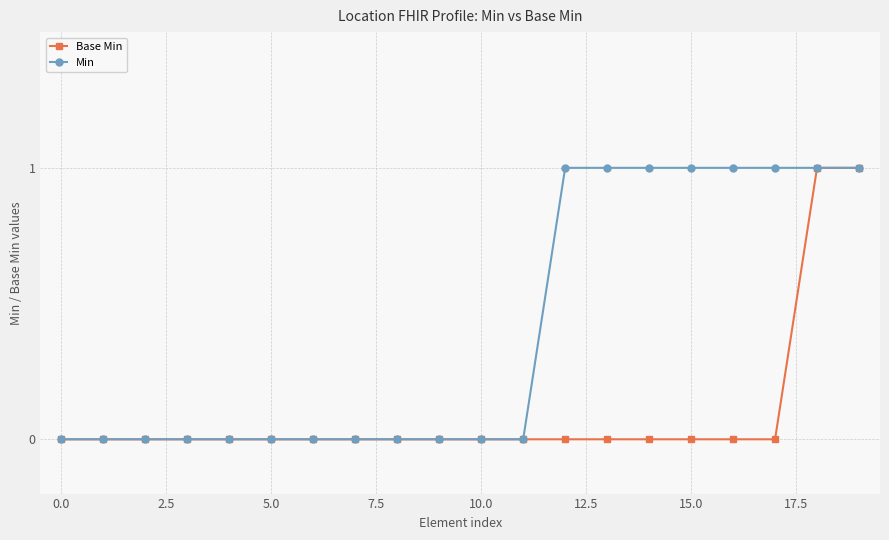

What is the value of the Min point at the 15th from the left?

1